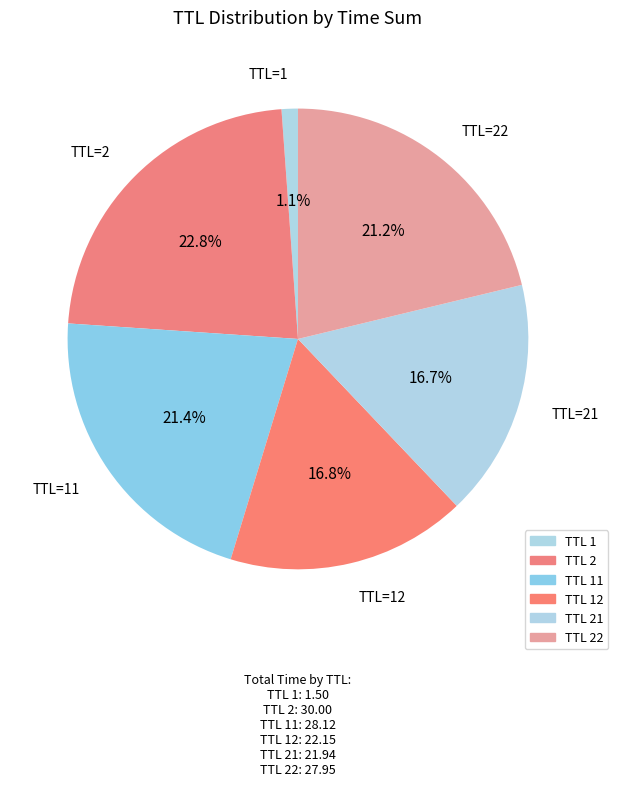

Which slice is the largest?

2